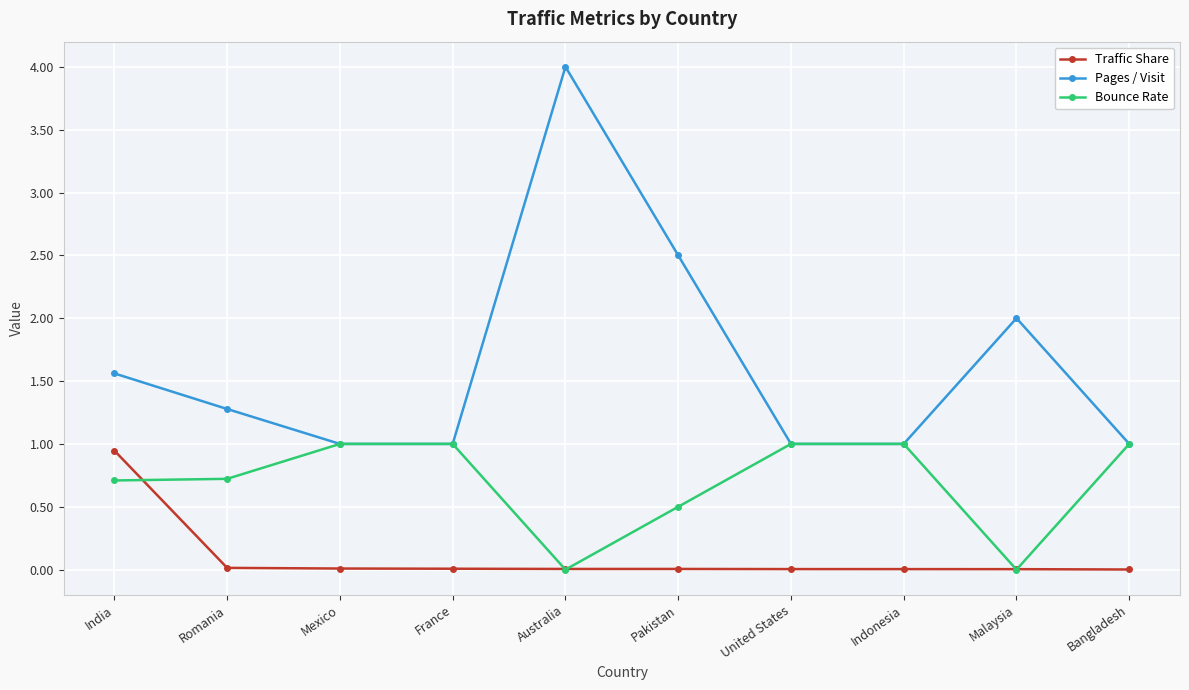

What is the difference between the maximum and minimum values in the Pages / Visit series?

3.0